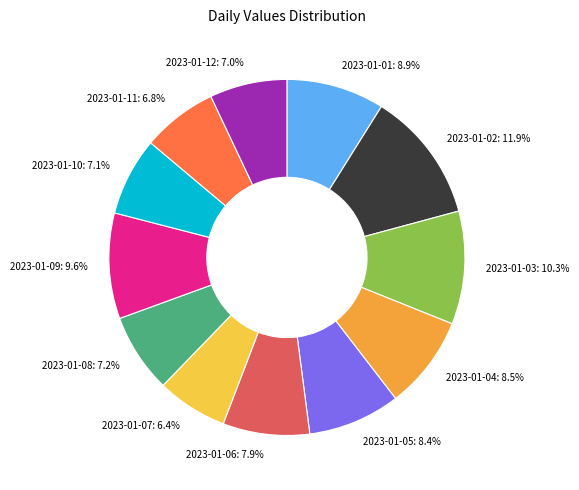

True or false: 2023-01-10 accounts for 1% of the total.

False